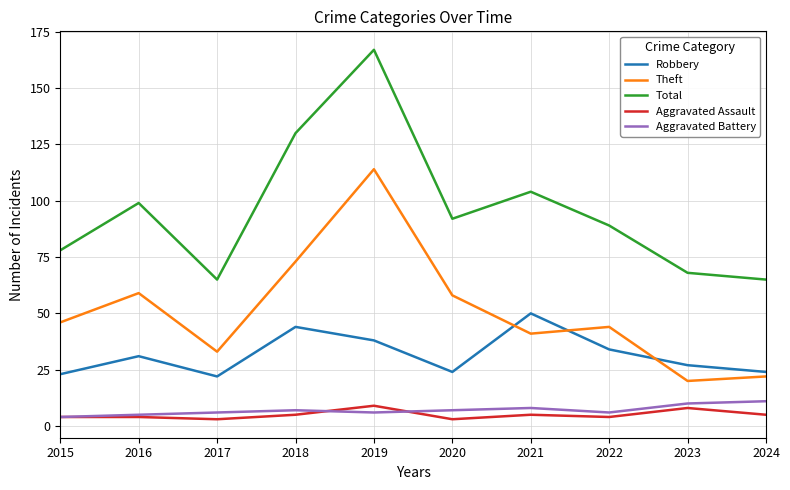

True or false: Aggravated Battery and Theft intersect in this chart.

False